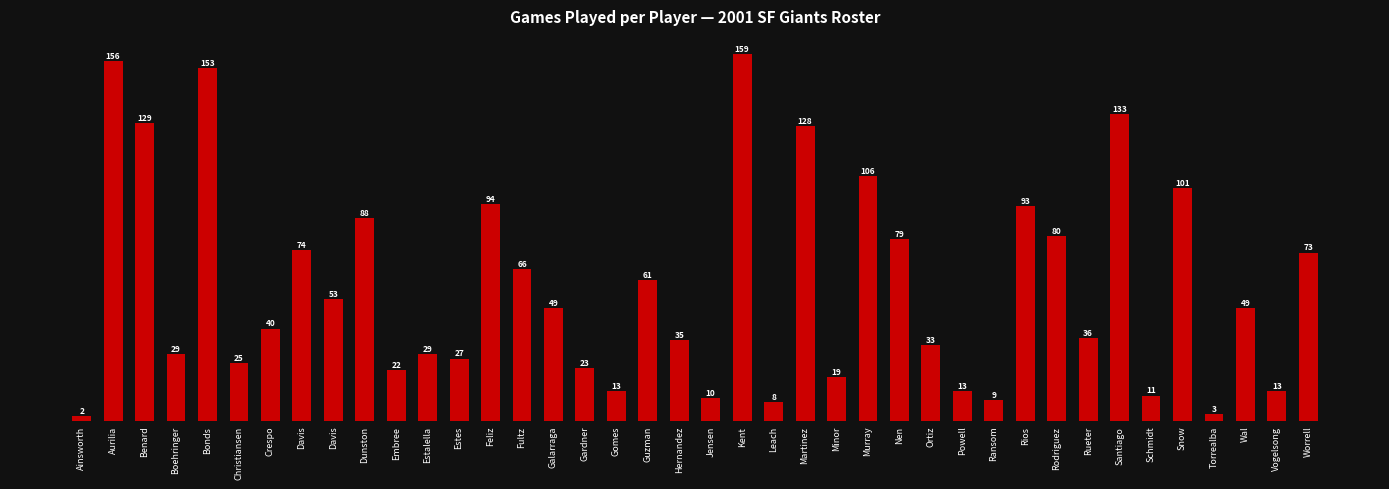

How many bars are there in total?

40